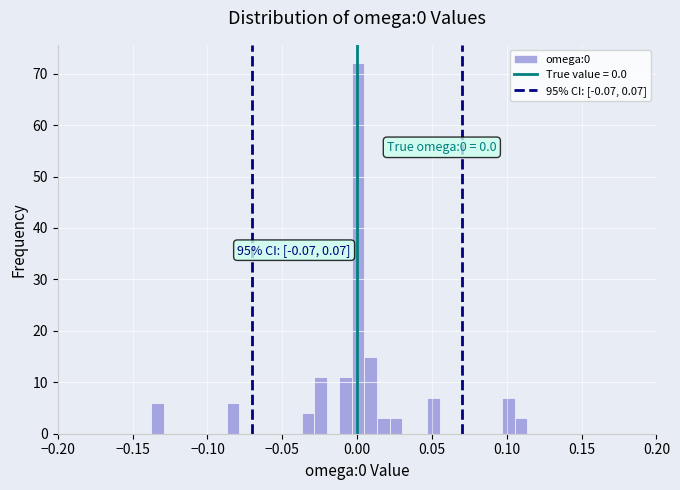

Read against the x-axis, roughly where is the centre of the tallest bar?

0.000